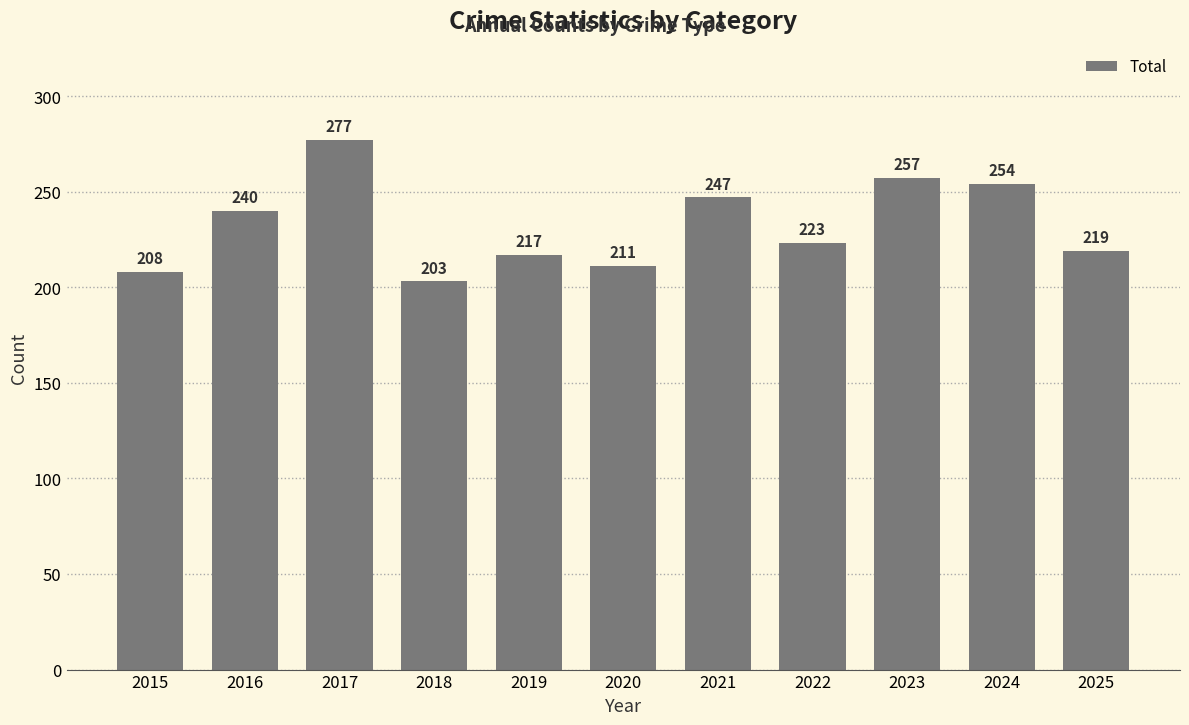

List the labels in order of value, smallest first.

2018, 2015, 2020, 2019, 2025, 2022, 2016, 2021, 2024, 2023, 2017